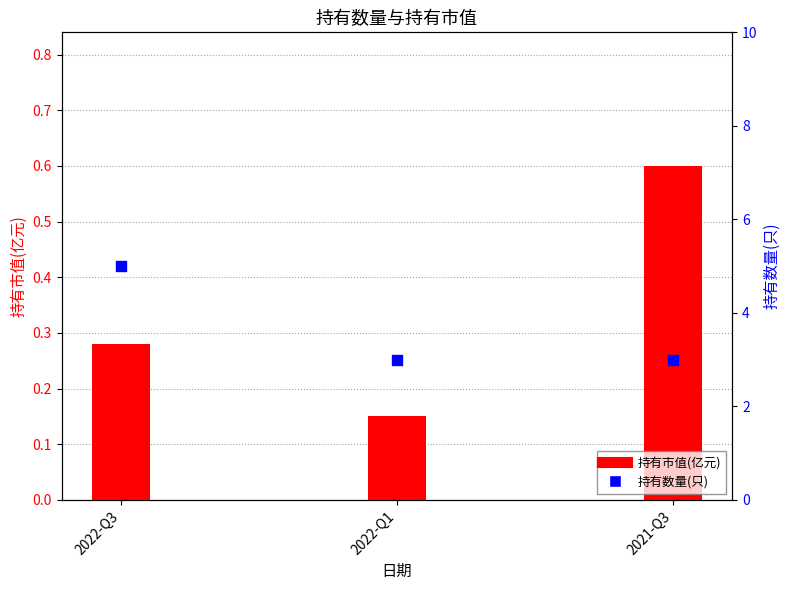

Which series has the largest total across all categories?

持有数量(只)